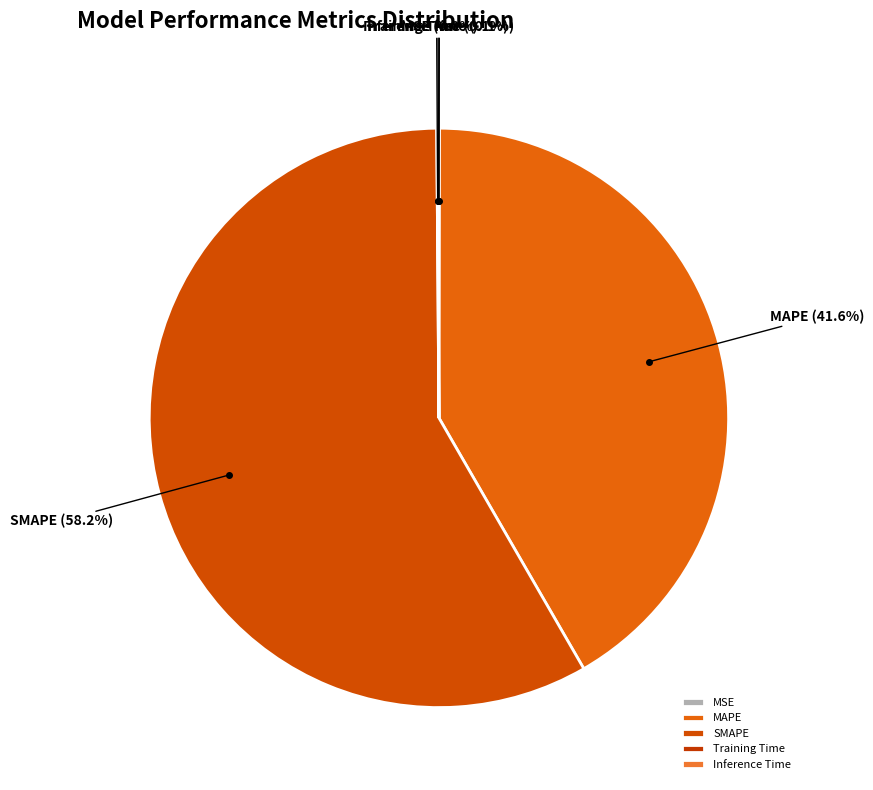

What is the majority slice?

SMAPE